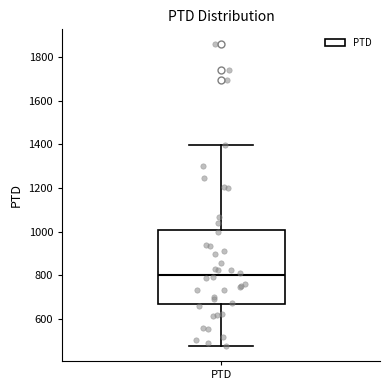

Transcribe this box plot: give where the median line is, the range the box spans, and where the two whiskers end, as read against the y-axis. The values are not printed on the chart, so give them approximately, as read against the axis.

median 800, box 680 to 1000, whiskers 480 to 1400